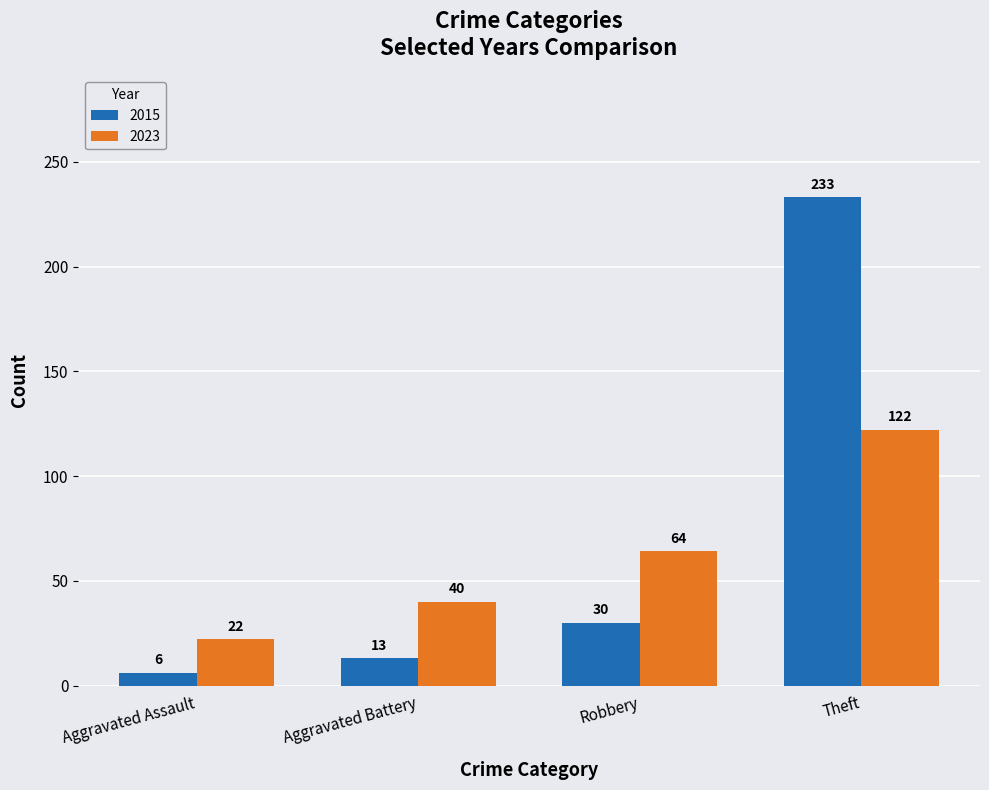

Reading left to right, transcribe all the data shown in this chart.

2015: 6	13	30	233
2023: 22	40	64	122